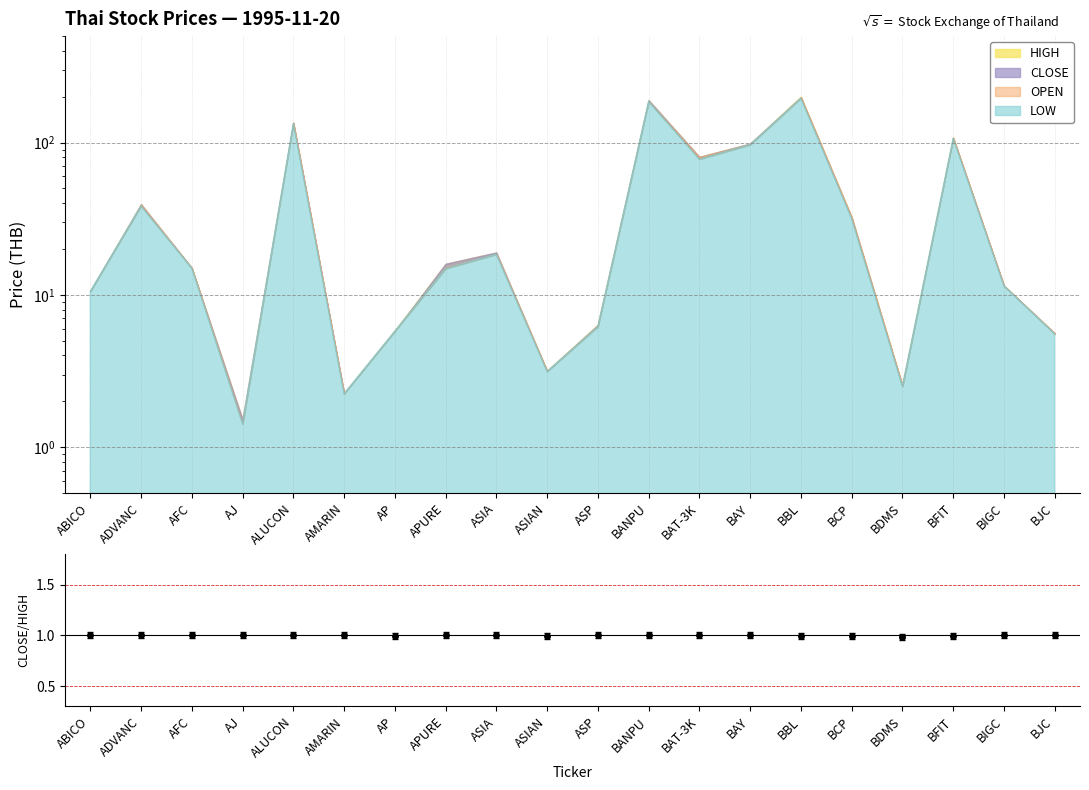

Reading left to right, what are all the values shown in this chart?

ABICO=1.0	ADVANC=1.0	AFC=1.0	AJ=1.0	ALUCON=1.0	AMARIN=1.0	AP=1.0	APURE=1.0	ASIA=1.0	ASIAN=1.0	ASP=1.0	BANPU=1.0	BAT-3K=1.0	BAY=1.0	BBL=1.0	BCP=1.0	BDMS=1.0	BFIT=1.0	BIGC=1.0	BJC=1.0